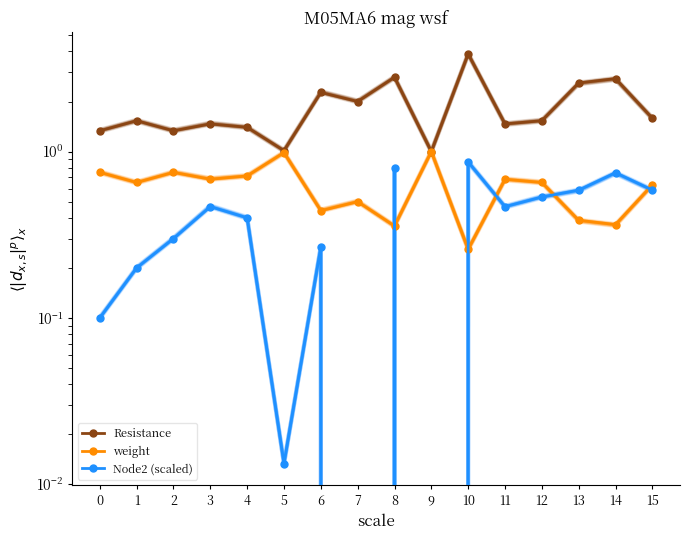

True or false: Resistance and weight intersect in this chart.

False